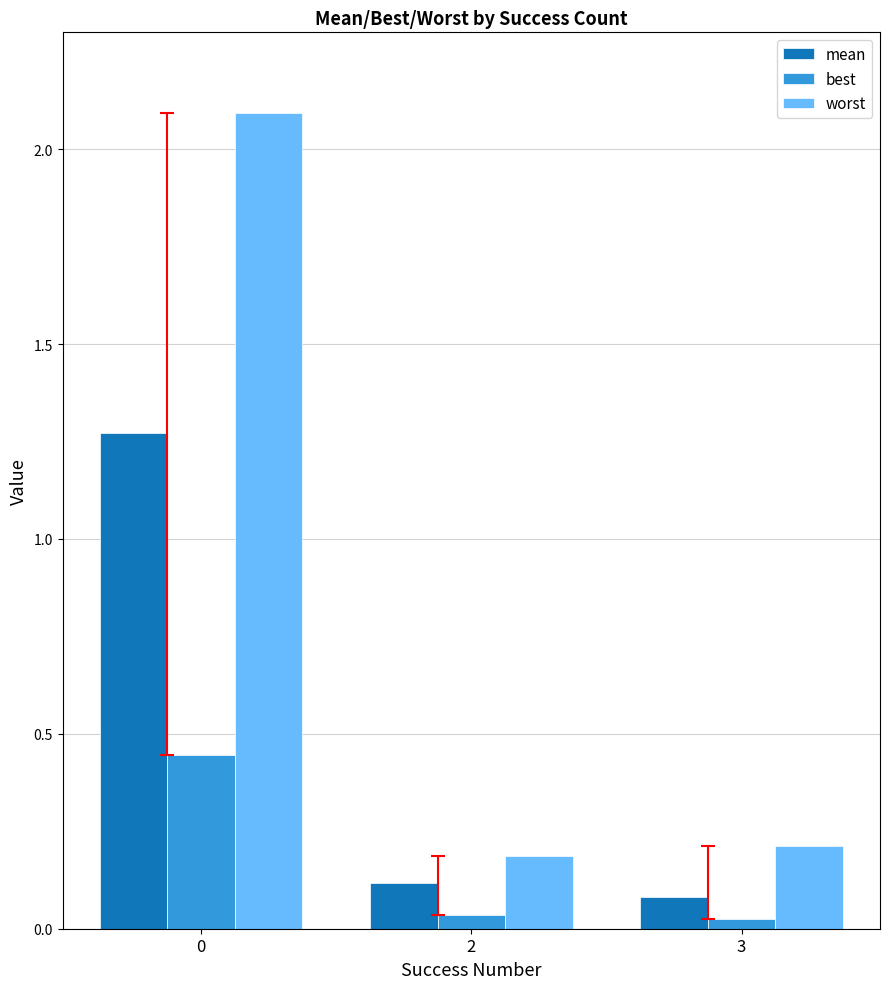

Which series changed the most between 0 and 3?

worst